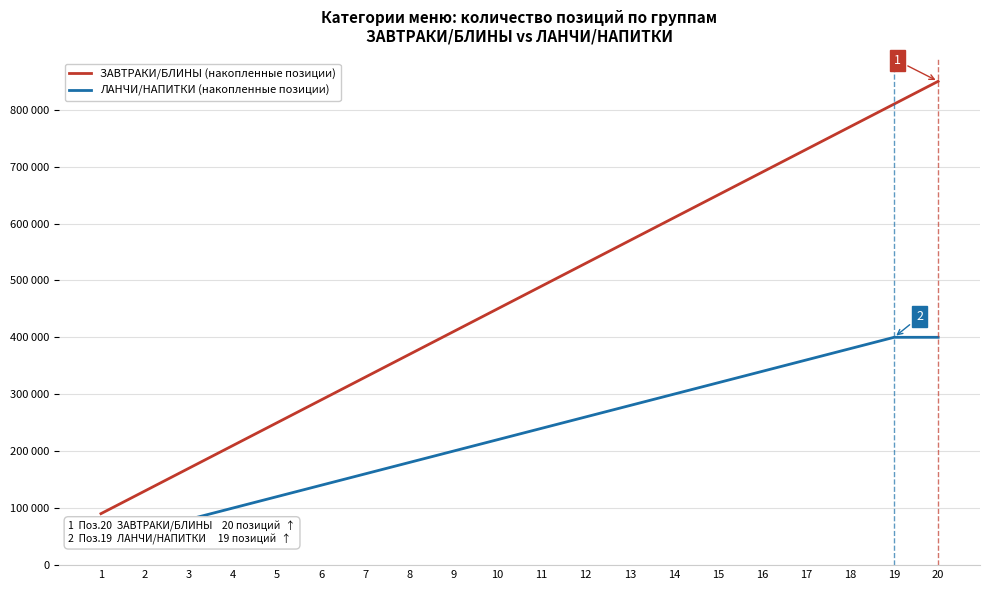

Which category has the highest value across all series?

20